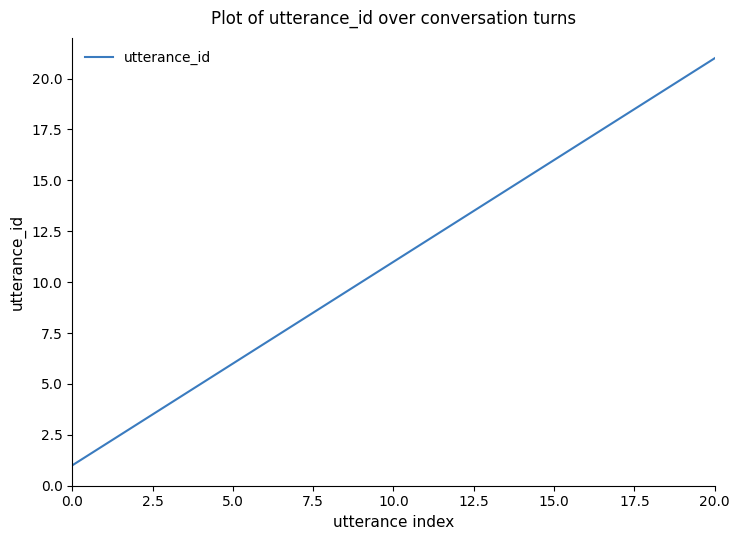

What is the difference between the maximum and minimum values?

20